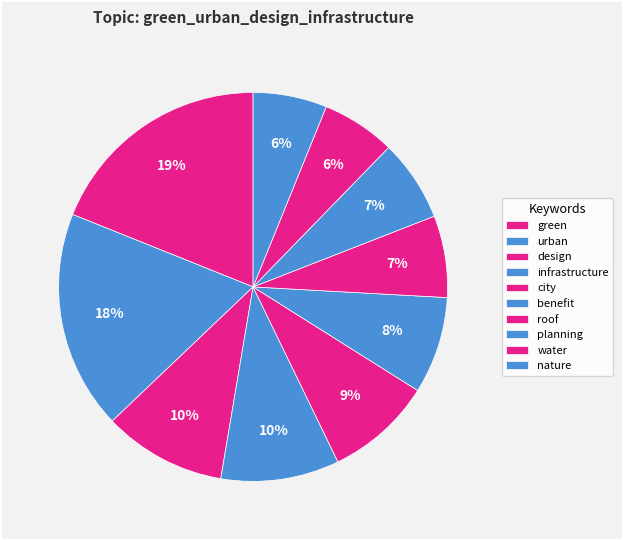

What is the smallest slice in the pie chart?

water